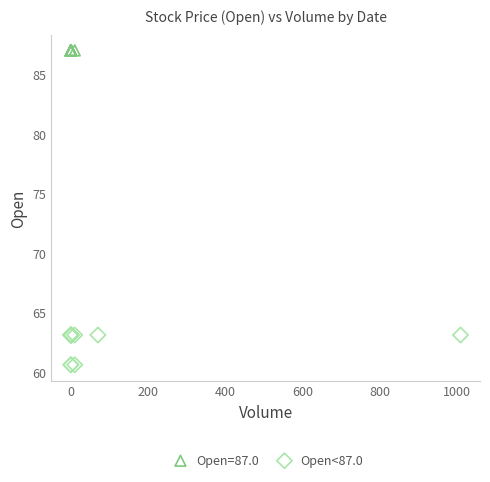

Which series contains the highest Y value?

Open=87.0